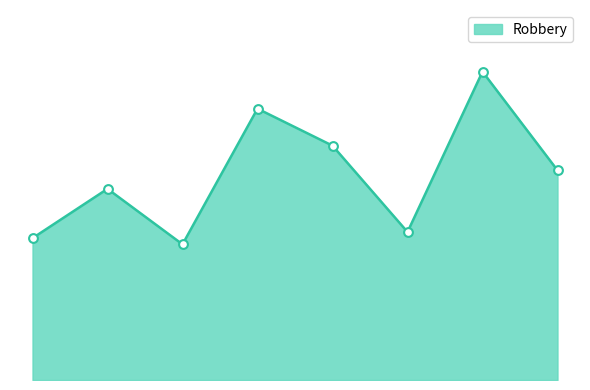

Is this an area chart (filled region under the line)?

Yes